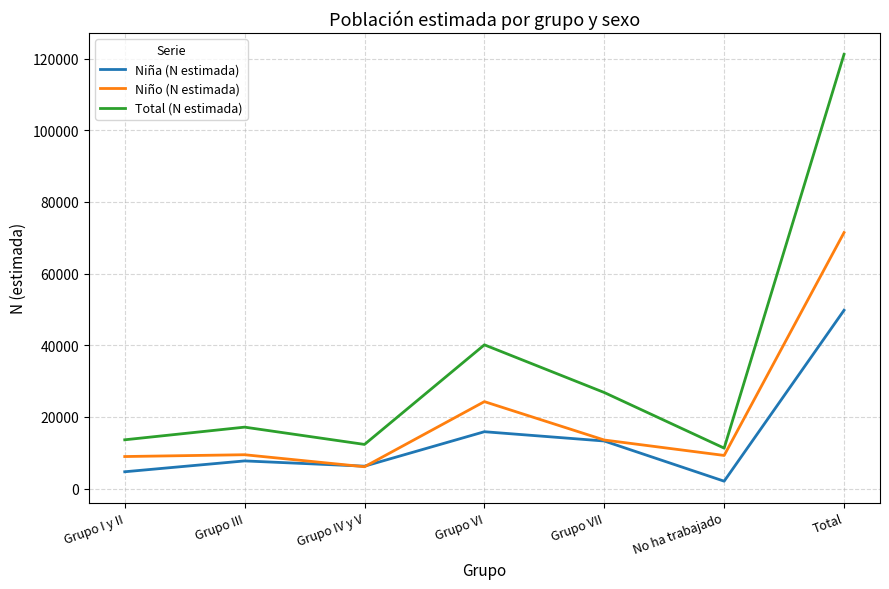

The Total (N estimada) series shows 2945 at No ha trabajado. True or false?

False